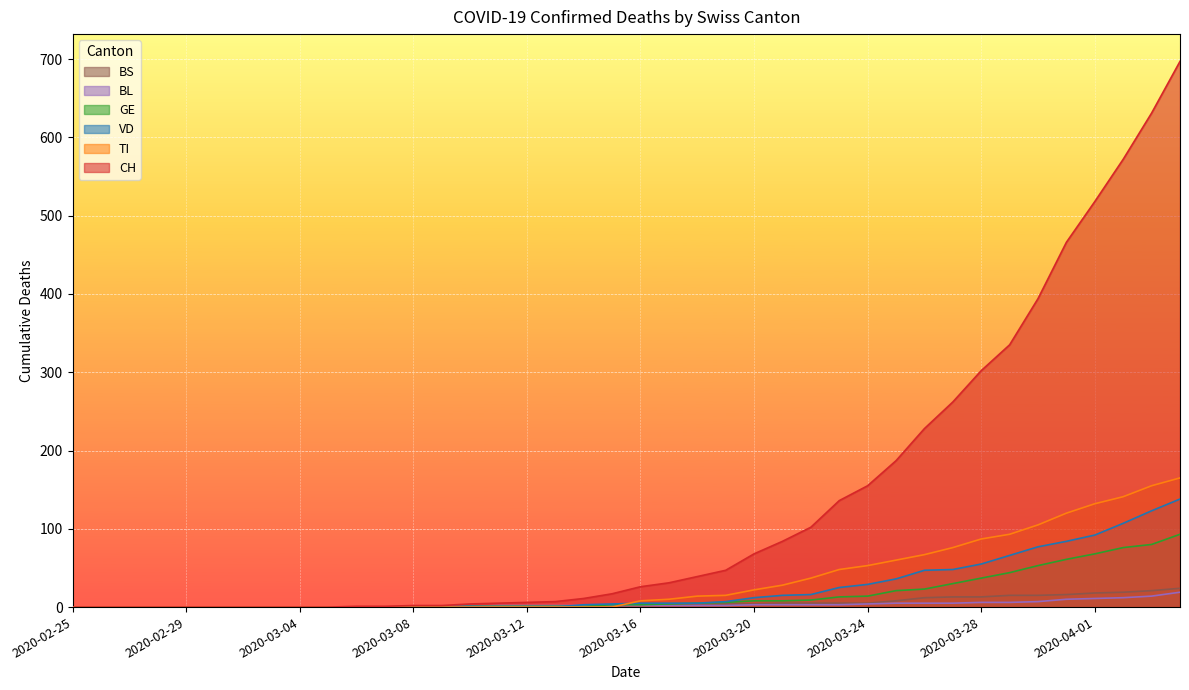

After their last crossing, which series has the higher values: BL or GE?

GE